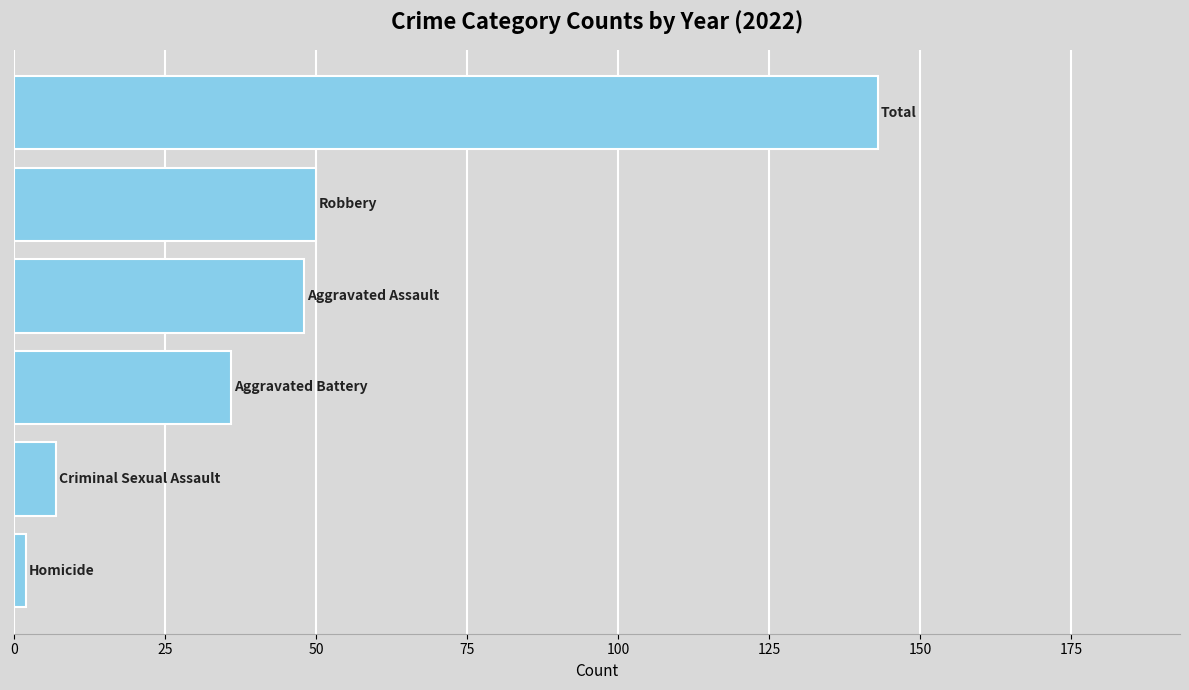

What is the sum of all values?

286